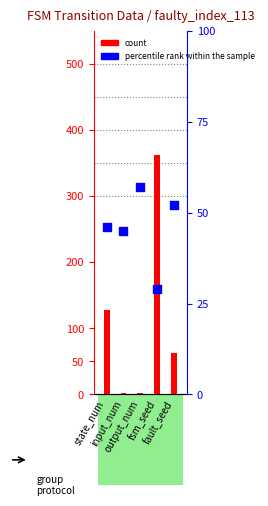

What is the total value across all series at fault_seed?

115